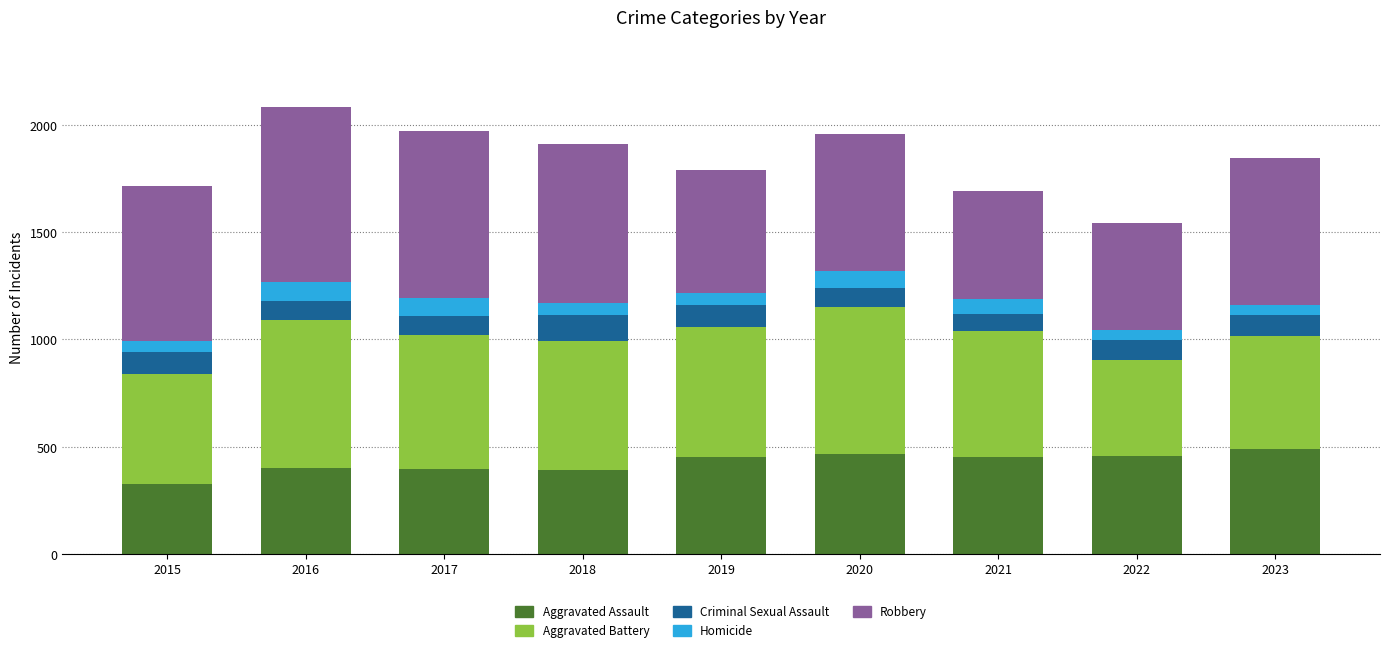

What is the sum of all Aggravated Assault values?

3828